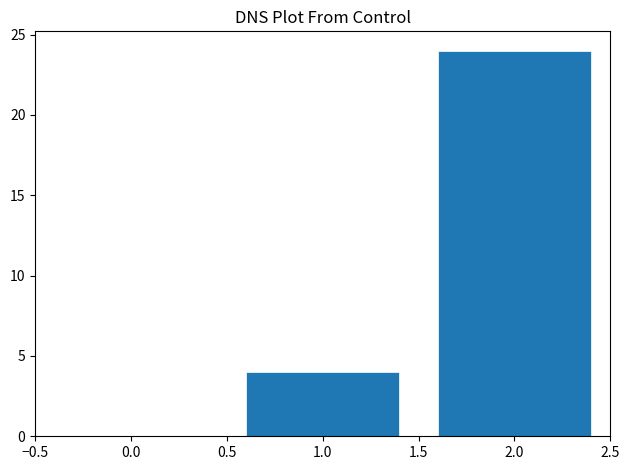

Reading left to right, list all the values displayed in this chart.

4	24